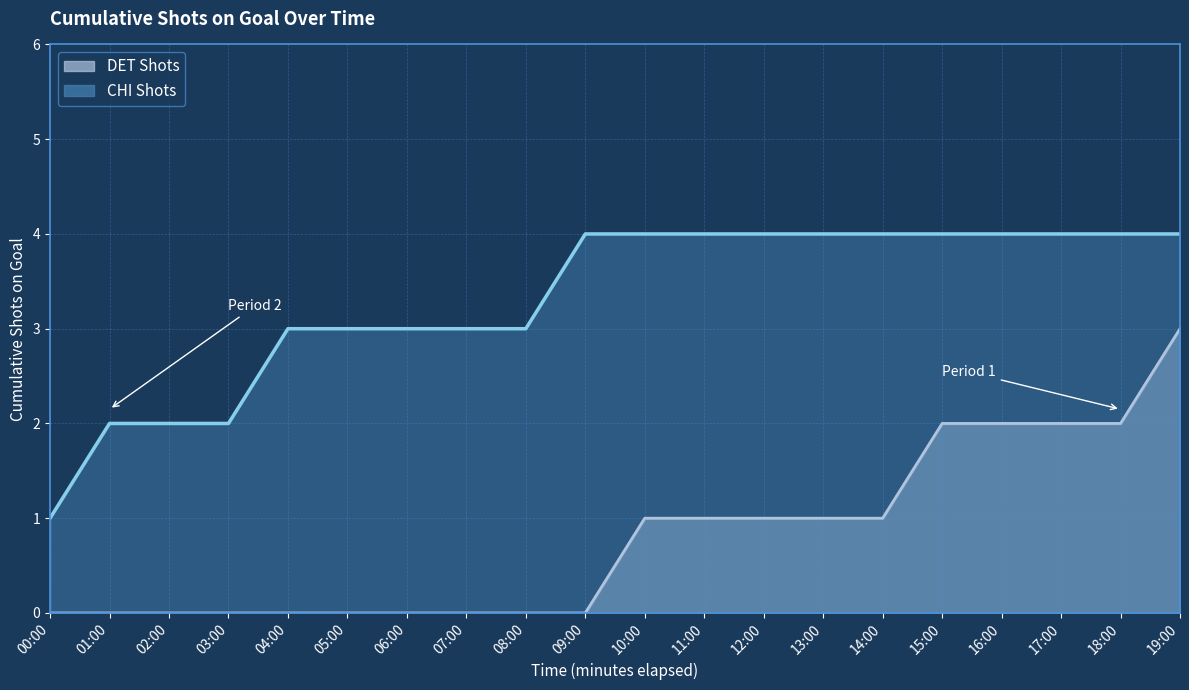

Which series has the widest spread of values?

DET